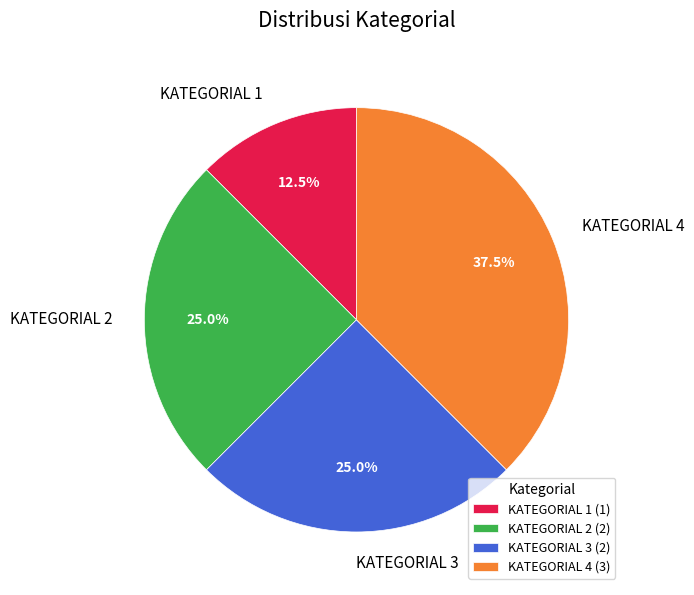

Approximately how many times larger is the value at KATEGORIAL 2 compared to KATEGORIAL 3?

1.0